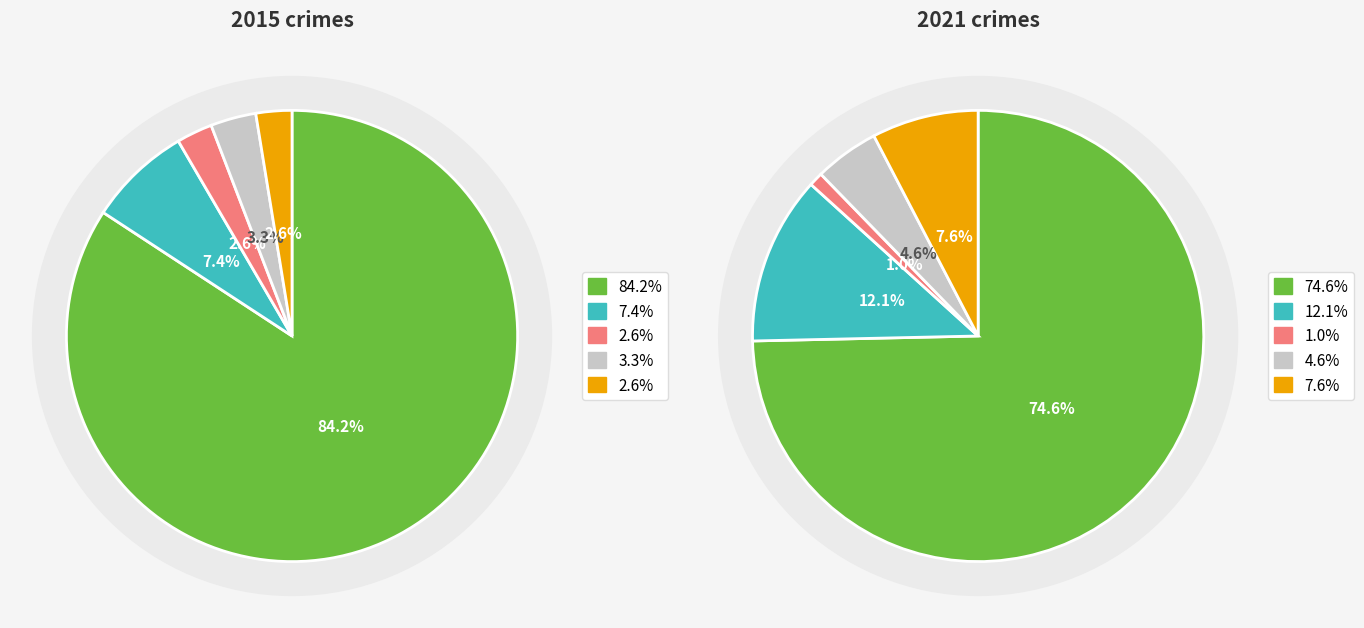

To the nearest percent, what is the combined percentage of values_2015 and 2?

7%